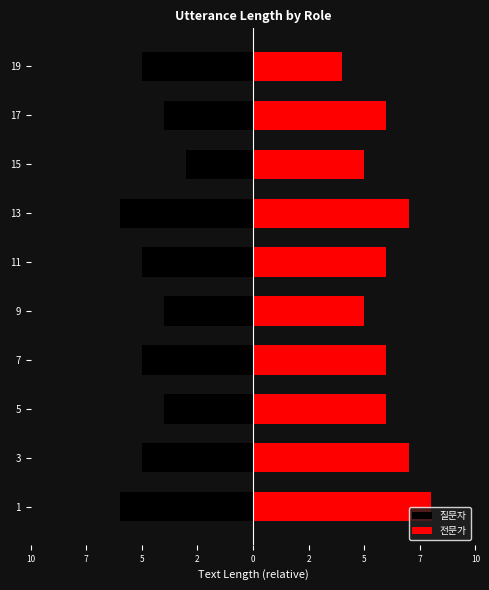

What is the difference between the second highest and minimum values in the 질문자 series?

2